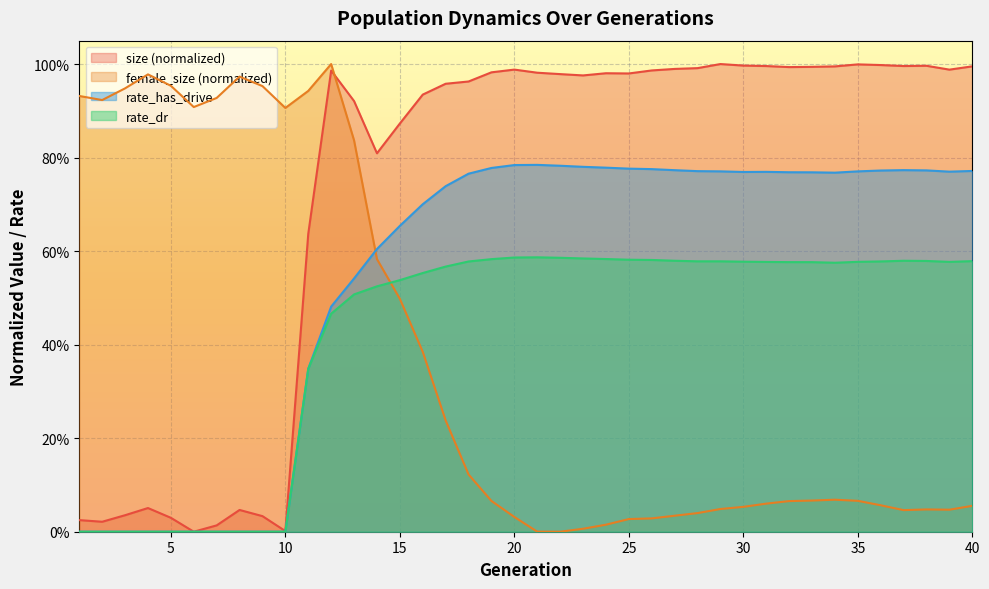

What is the sum of all female_size values?

14.9